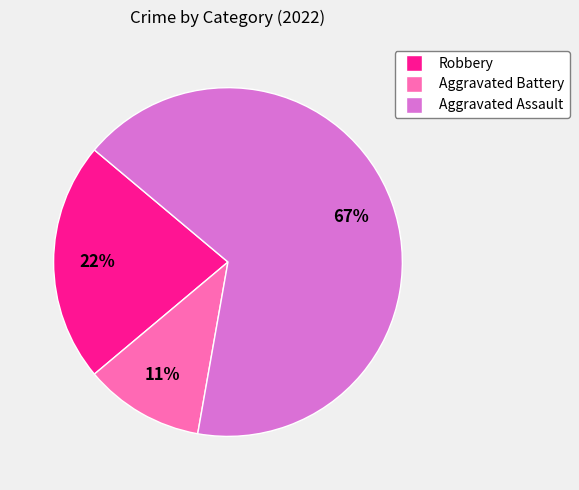

To the nearest percent, what is the average slice percentage?

33%